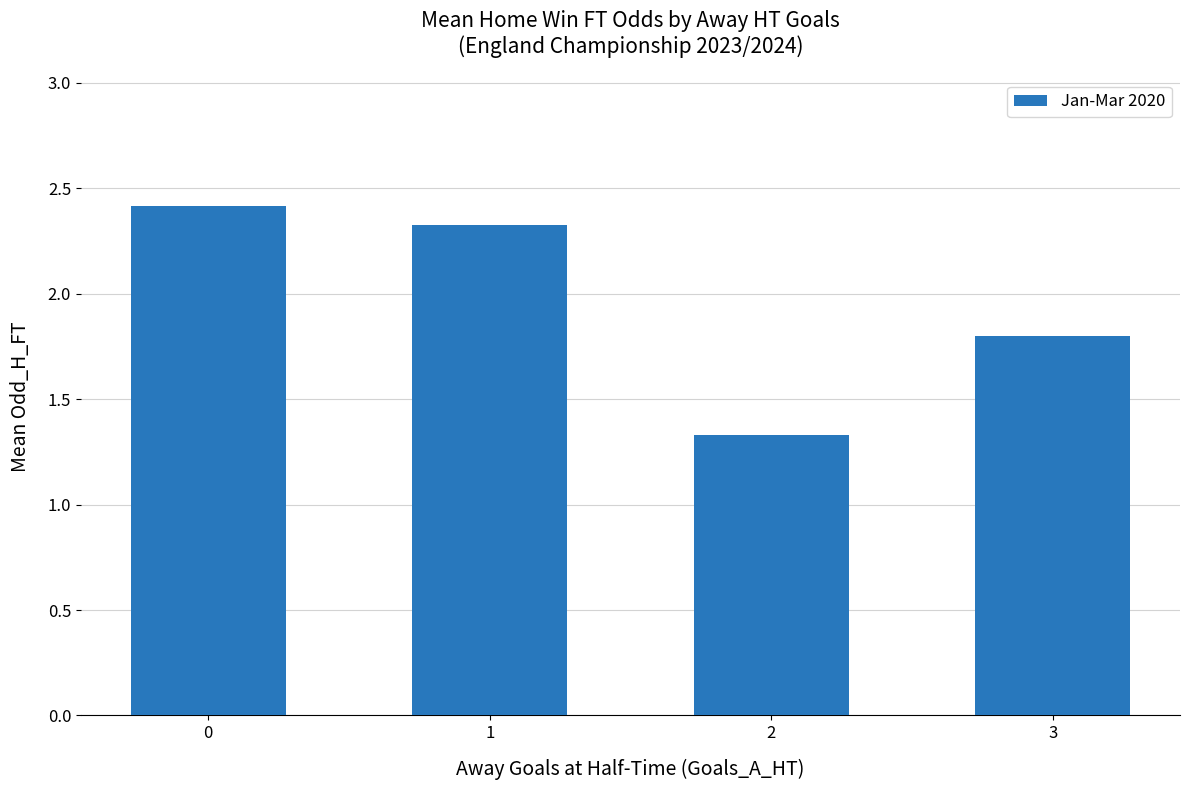

What is the change in value from 2 to 3?

+0.5